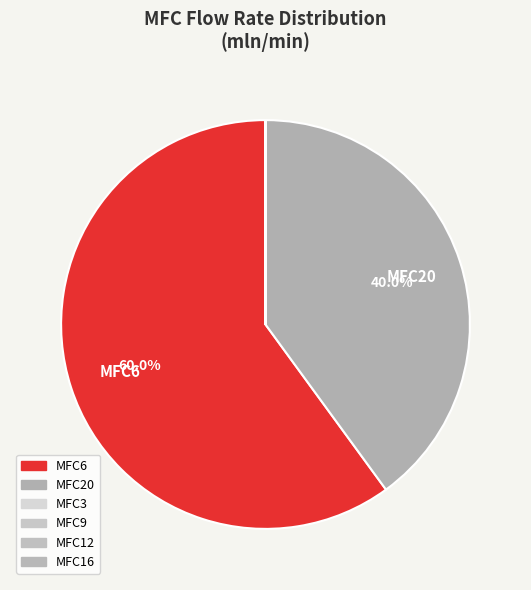

The MFC20 slice represents 48% of the pie. True or false?

False